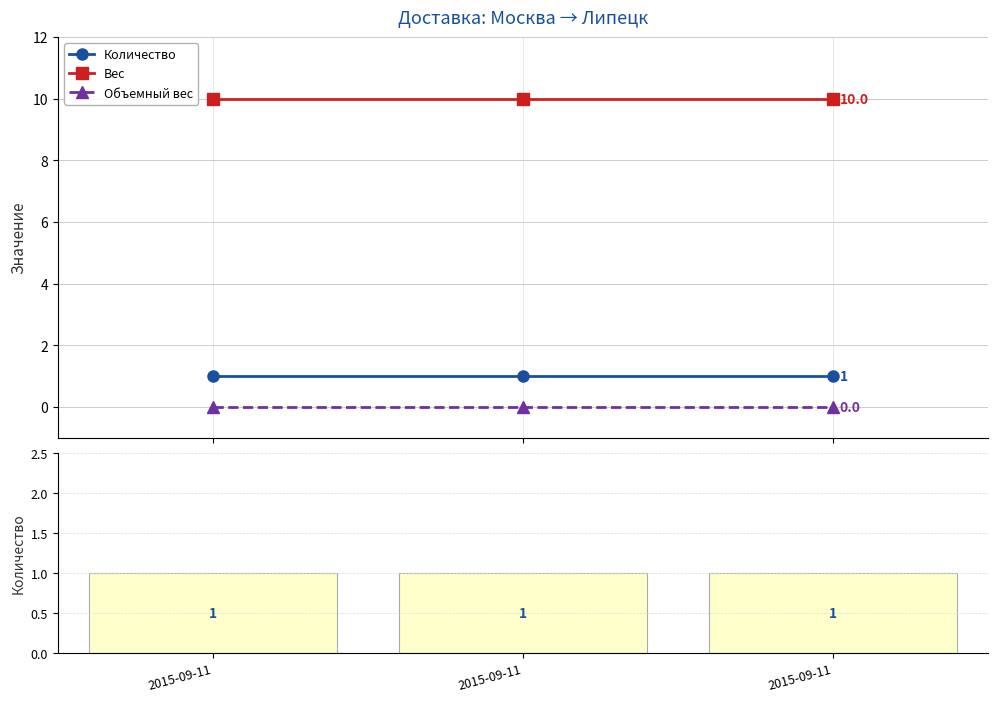

Reading right to left, transcribe all the data shown in this chart.

Количество: 2015-09-11=1	2015-09-11=1	2015-09-11=1
Вес: 2015-09-11=10	2015-09-11=10	2015-09-11=10
Объемный вес: 2015-09-11=0	2015-09-11=0	2015-09-11=0
Количество (баров): 2015-09-11=1	2015-09-11=1	2015-09-11=1